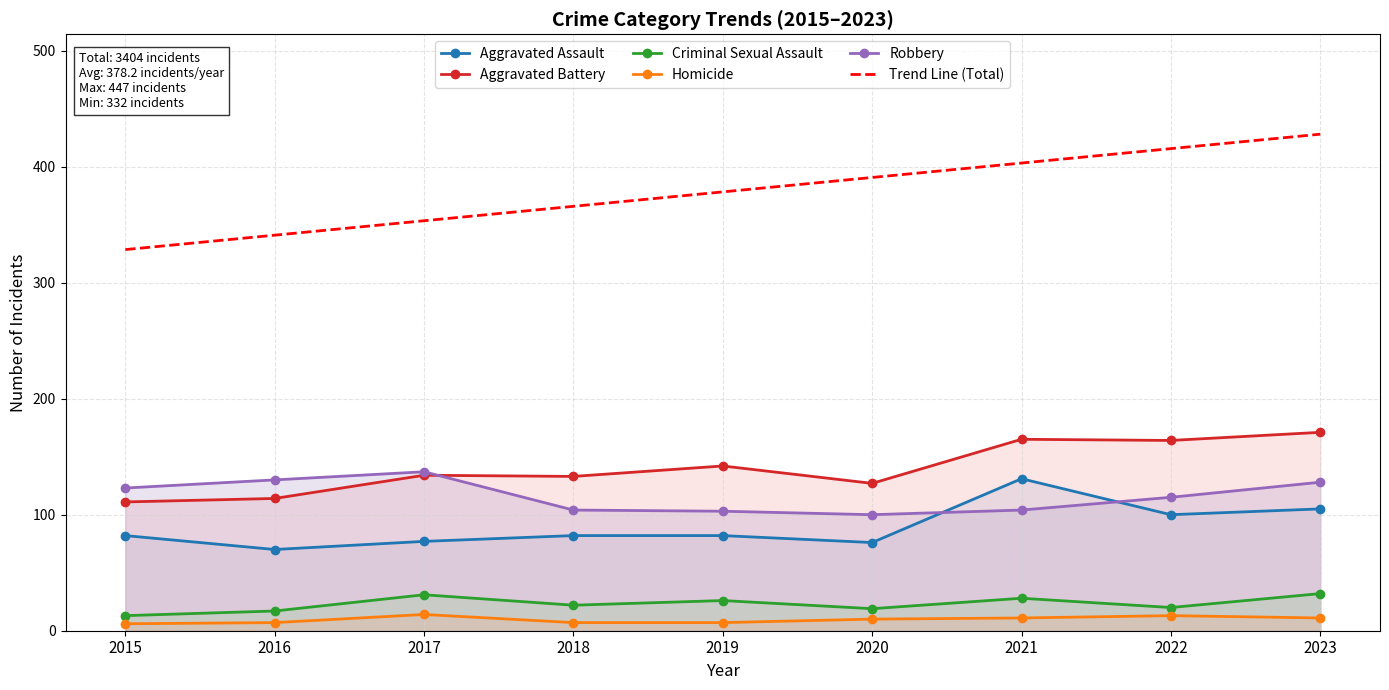

In Criminal Sexual Assault, how many points are lower than both neighbors (excluding endpoints)?

3